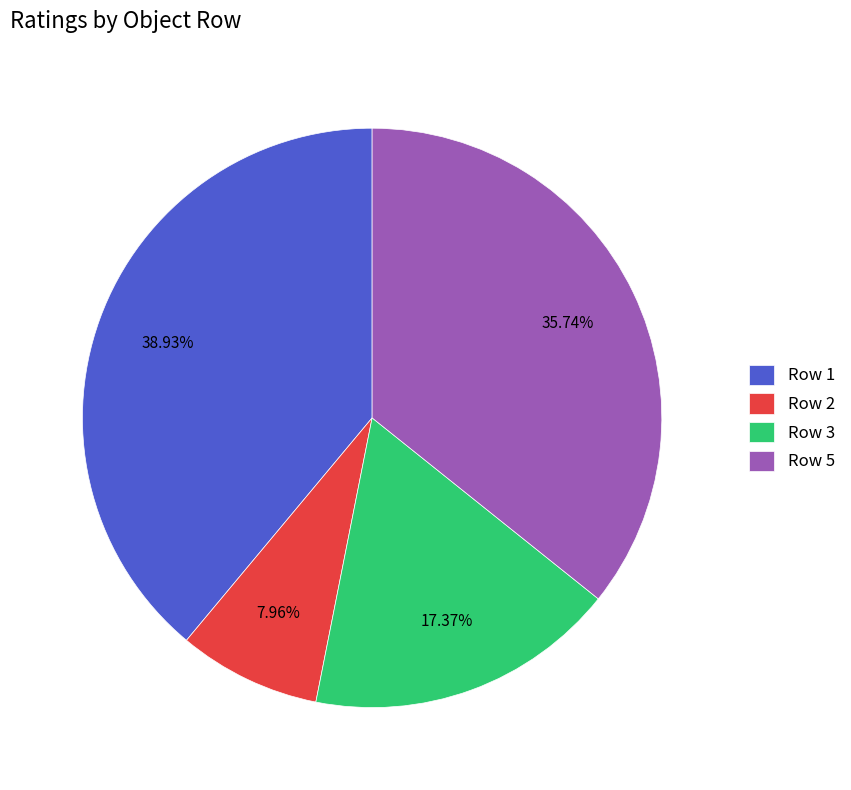

Is there a majority slice in this chart?

No